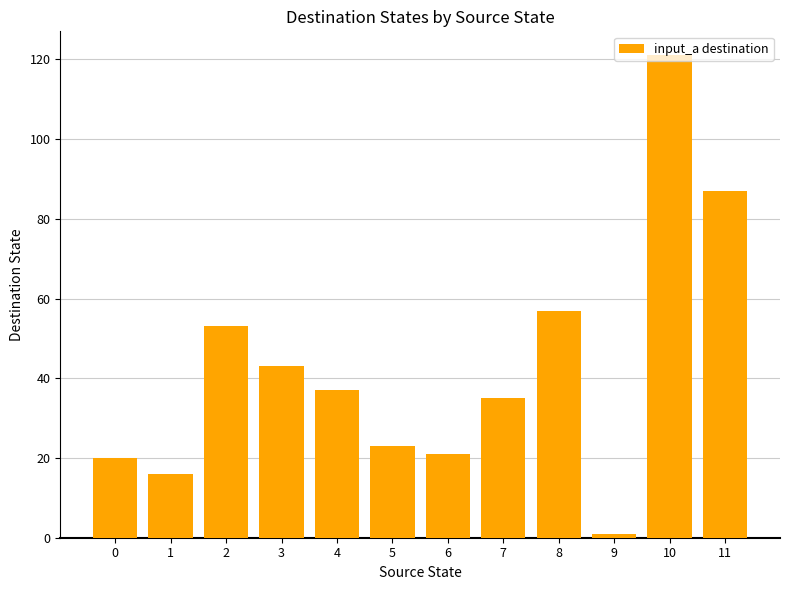

The value at 1 is 16. True or false?

True